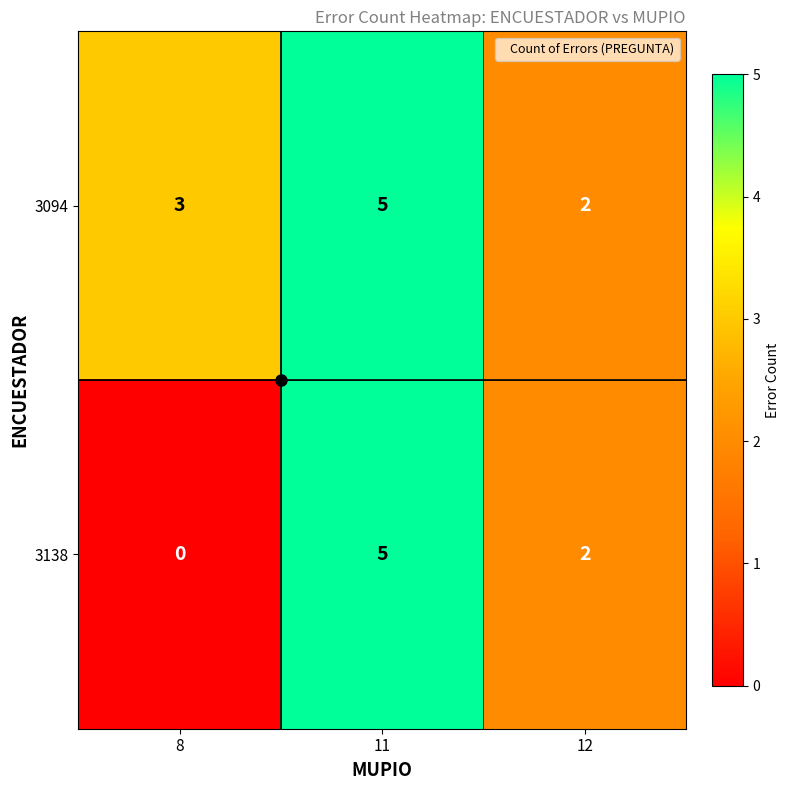

What is the difference between the maximum and minimum values in the 3138 series?

5